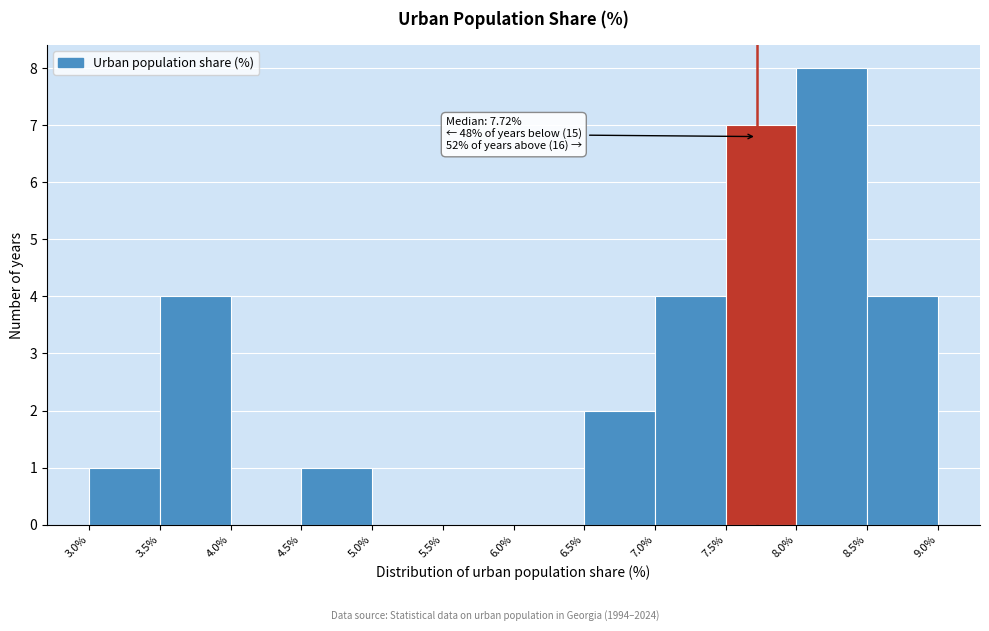

Which range on the x-axis has the tallest bar?

8.0% to 8.5%